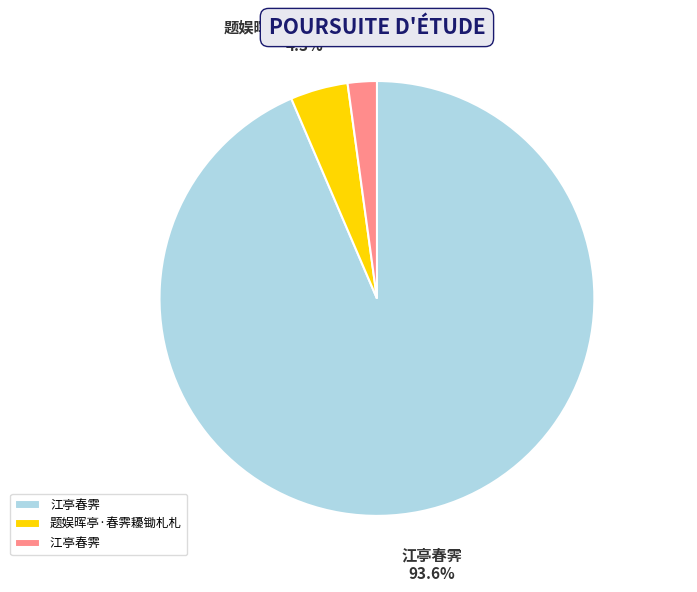

Is there any slice that represents more than half of the pie?

Yes